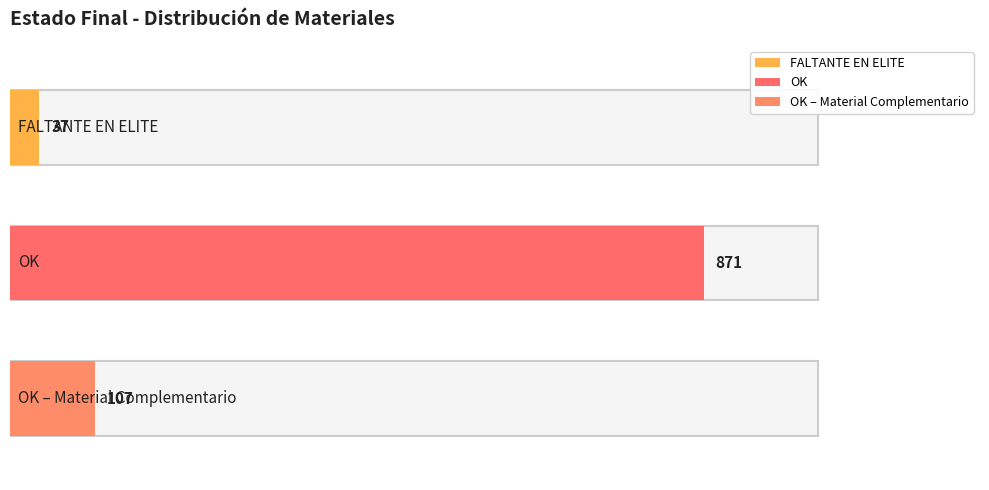

How many values are below 107?

1